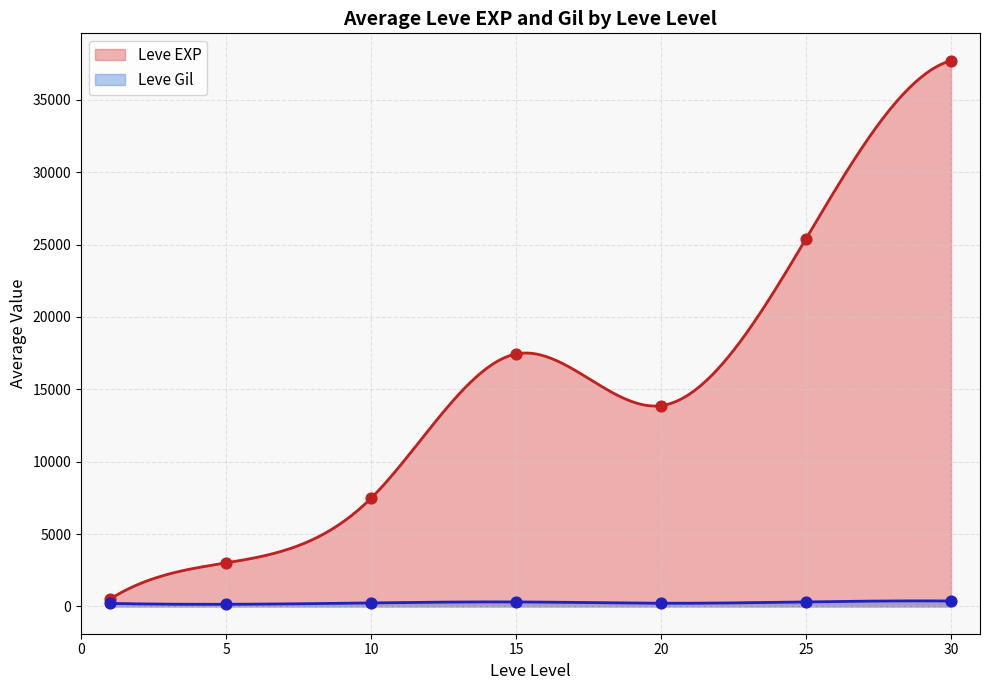

What is the maximum value for Leve EXP?

37715.0